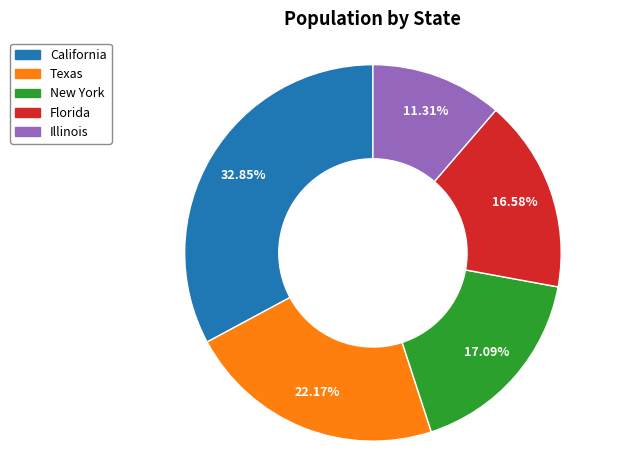

Which has a higher value, New York or Florida?

New York